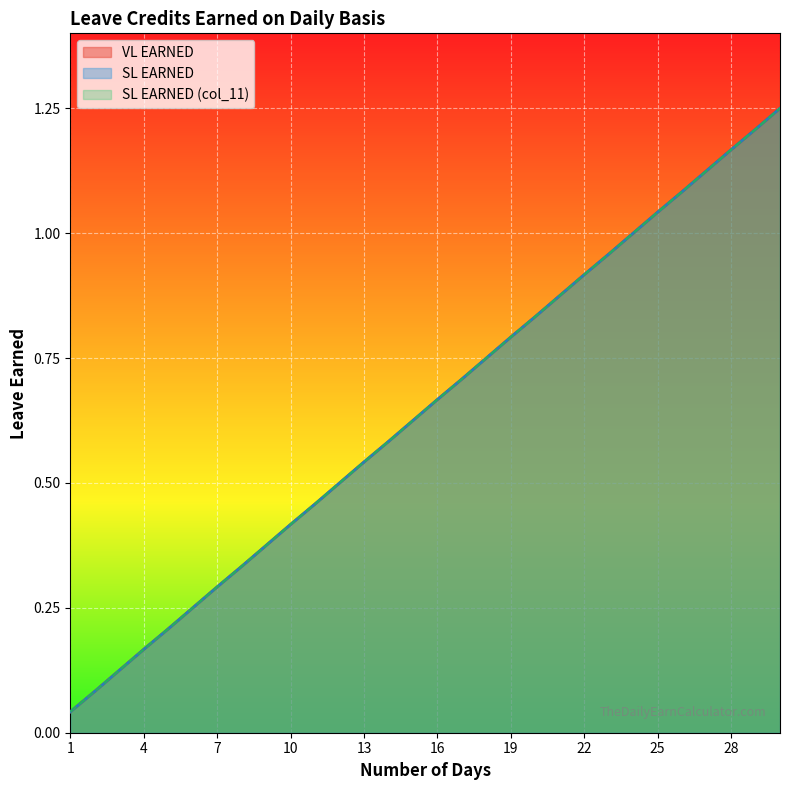

Which series has the widest spread of values?

VL EARNED